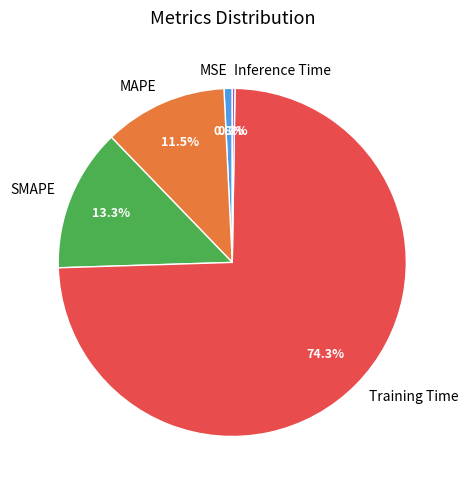

Which category accounts for the majority?

Training Time